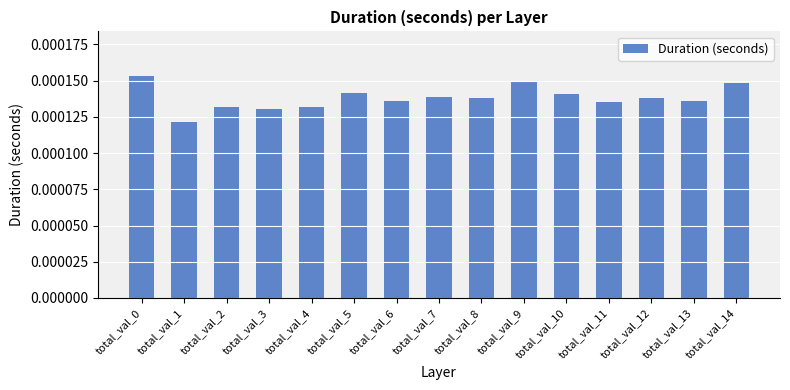

At which label is the value closest to 0?

total_val_1